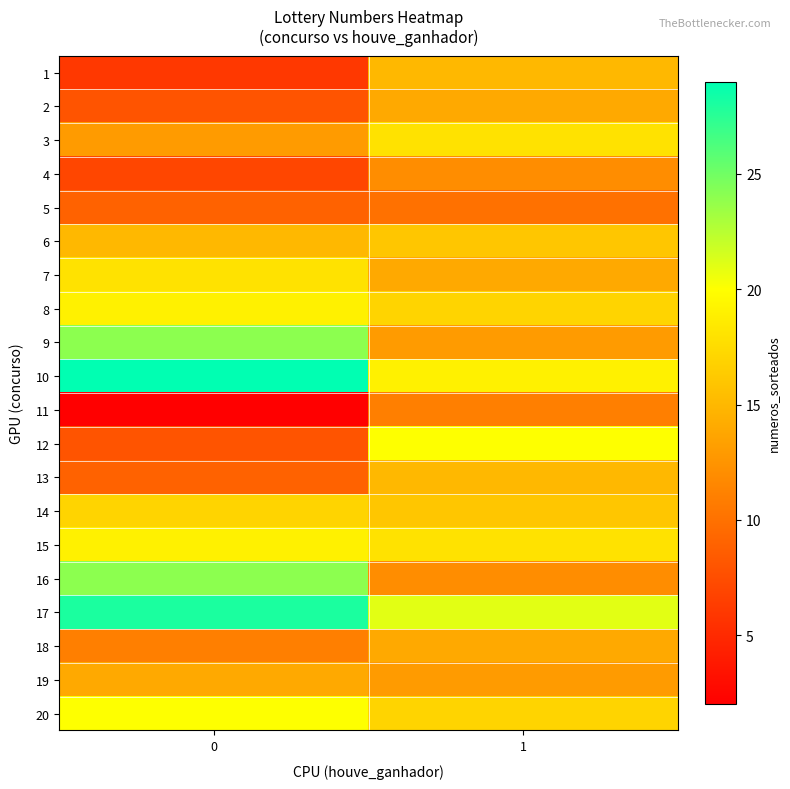

Rank the series at 0 from highest to lowest value.

row_9, row_16, row_8, row_15, row_19, row_7, row_14, row_6, row_13, row_5, row_18, row_2, row_17, row_4, row_12, row_1, row_11, row_3, row_0, row_10